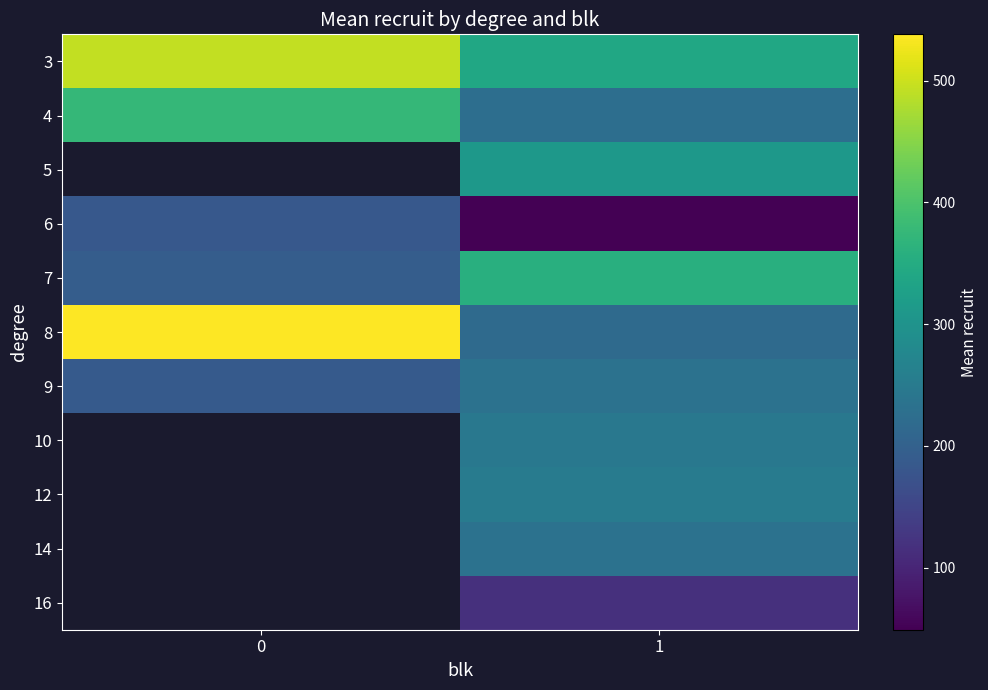

Which series changed the most between 0 and 1?

8